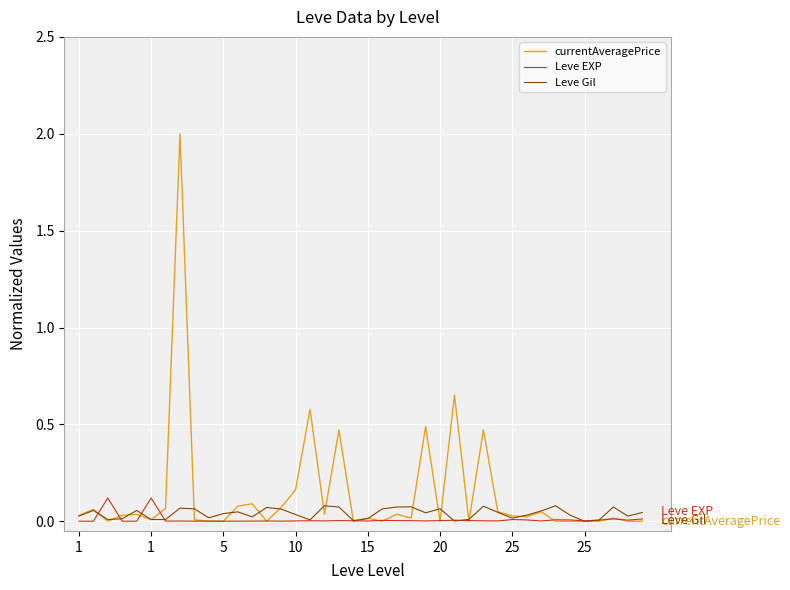

What is the maximum value shown in the chart?

2.0